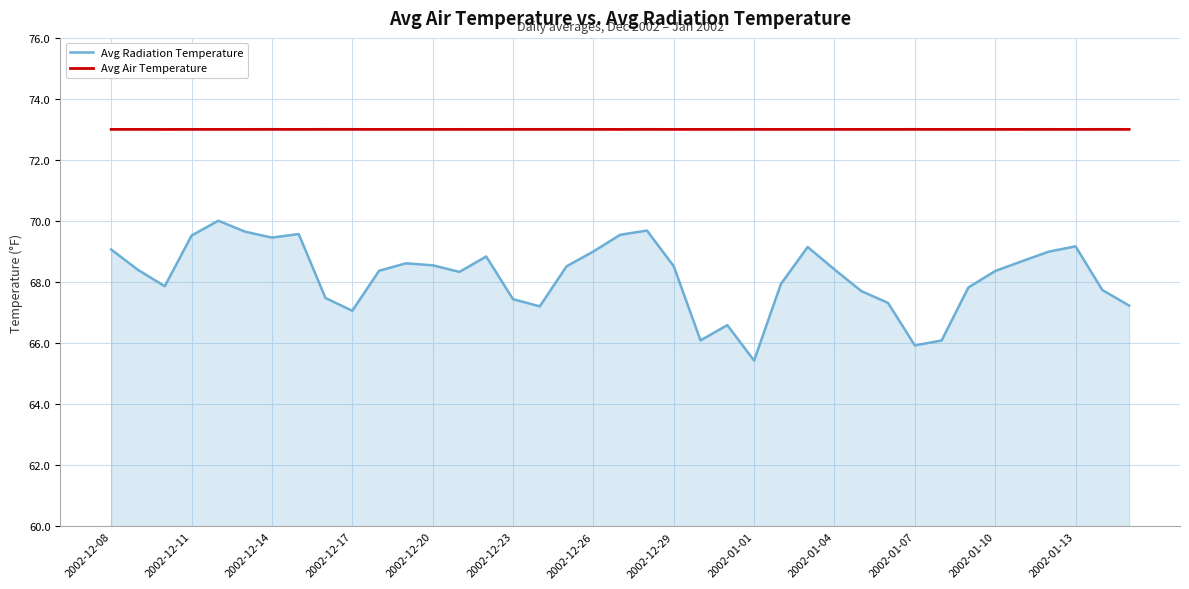

In Avg Air Temperature, how many points are lower than both neighbors (excluding endpoints)?

14